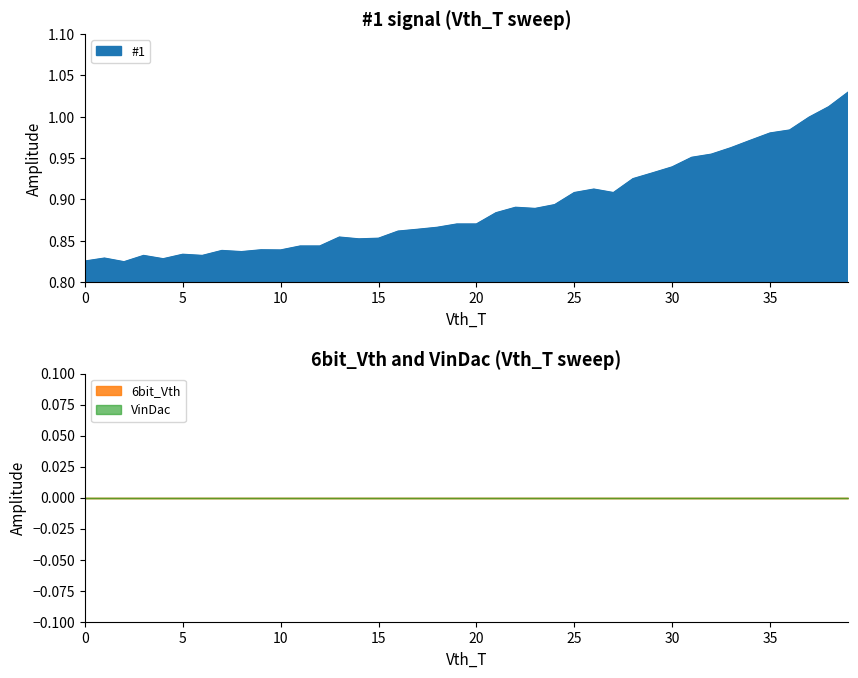

True or false: VinDac and #1 cross at least once.

False